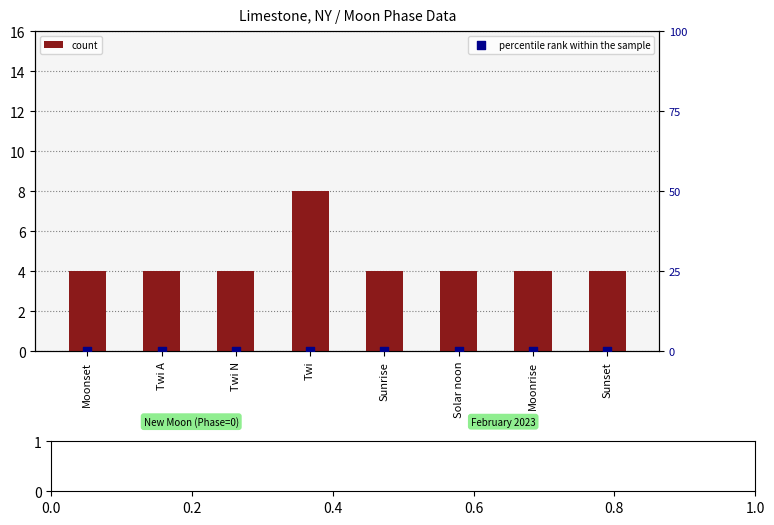

At which category is the sum across all series the highest?

Twi